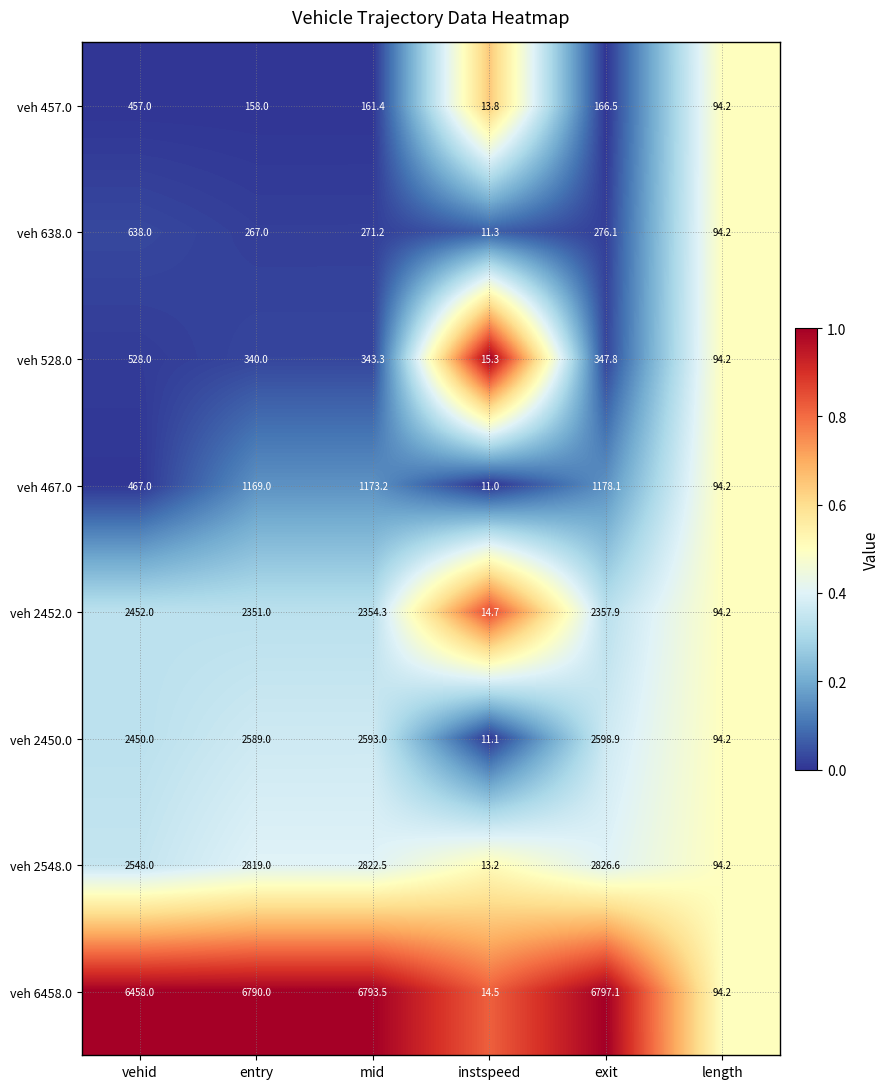

The veh 638.0 series shows 94.2 at length. True or false?

True